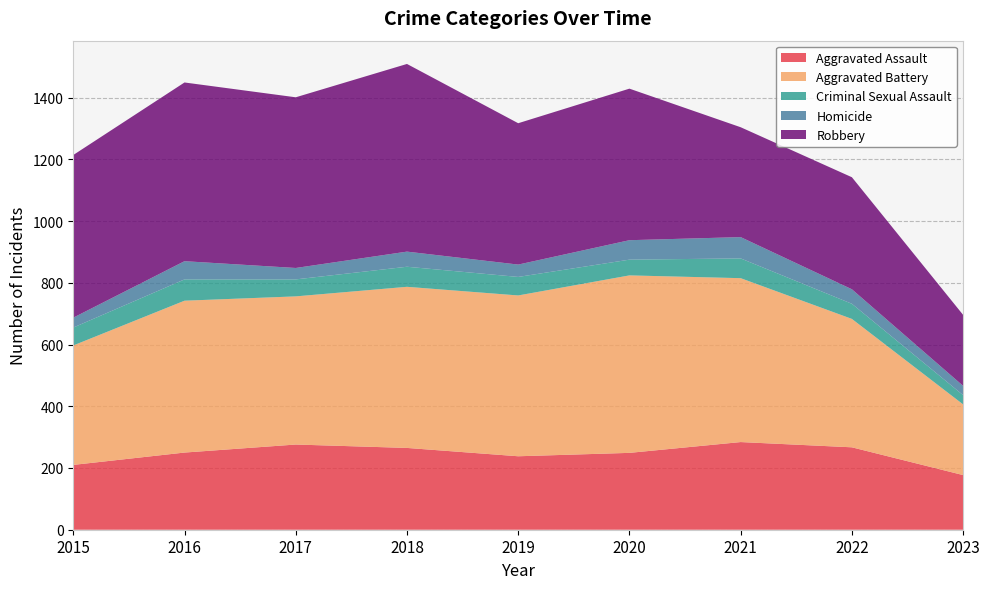

Reading right to left, list all the values displayed in this chart.

Aggravated Assault: 2023=177	2022=267	2021=284	2020=249	2019=238	2018=265	2017=276	2016=250	2015=210
Aggravated Battery: 2023=229	2022=416	2021=531	2020=575	2019=521	2018=522	2017=480	2016=492	2015=387
Criminal Sexual Assault: 2023=30	2022=49	2021=64	2020=51	2019=60	2018=65	2017=55	2016=69	2015=58
Homicide: 2023=30	2022=47	2021=69	2020=63	2019=40	2018=49	2017=37	2016=59	2015=32
Robbery: 2023=230	2022=363	2021=356	2020=491	2019=458	2018=608	2017=553	2016=579	2015=527